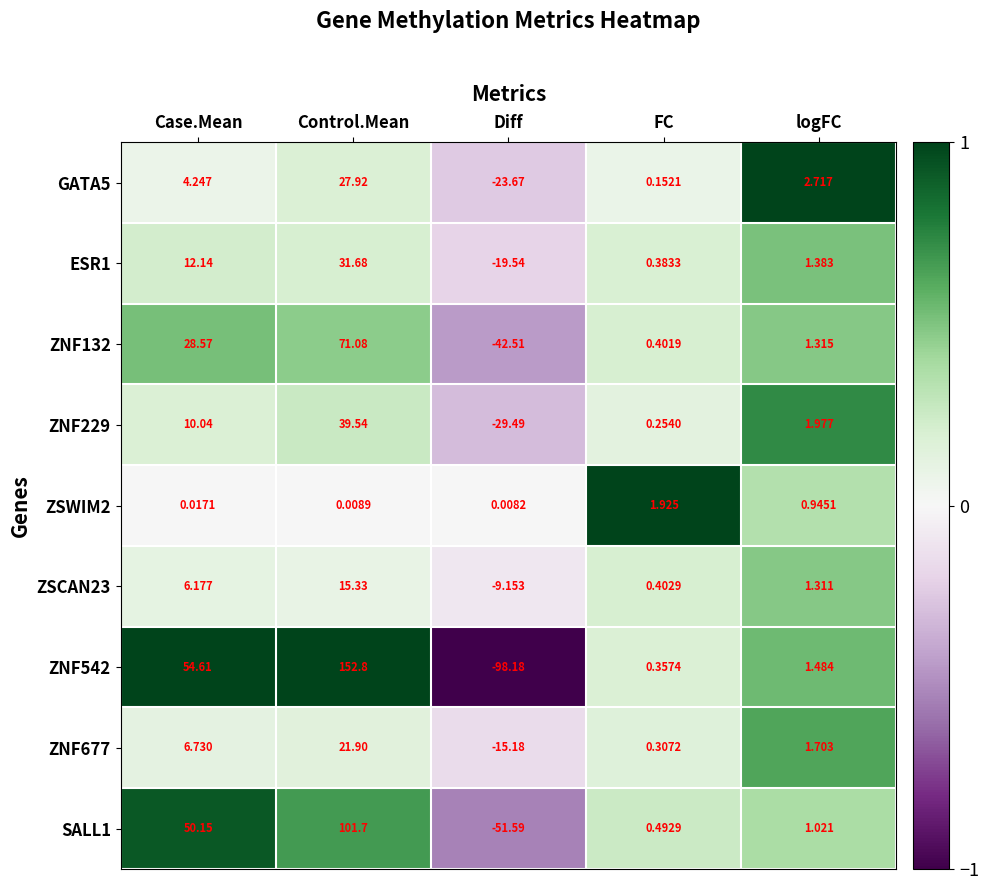

At which label is ZSWIM2 closest to 0?

Diff